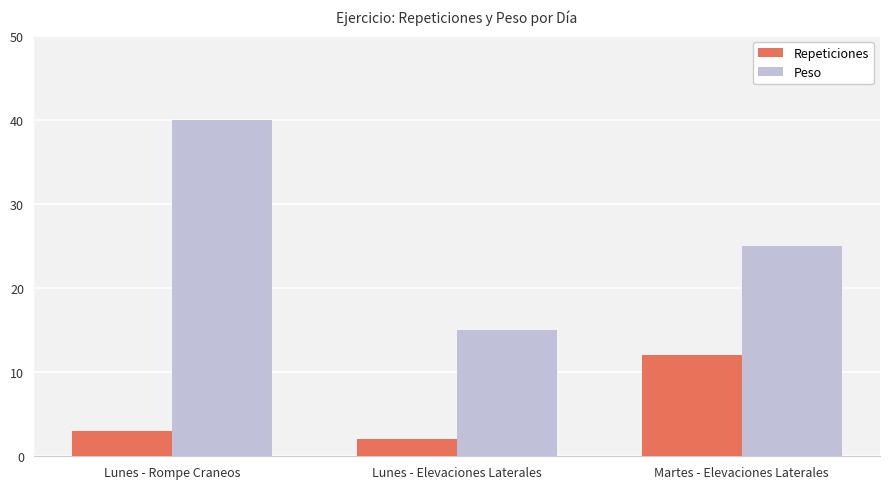

What is the difference between the highest and lowest values at Lunes - Elevaciones Laterales?

13